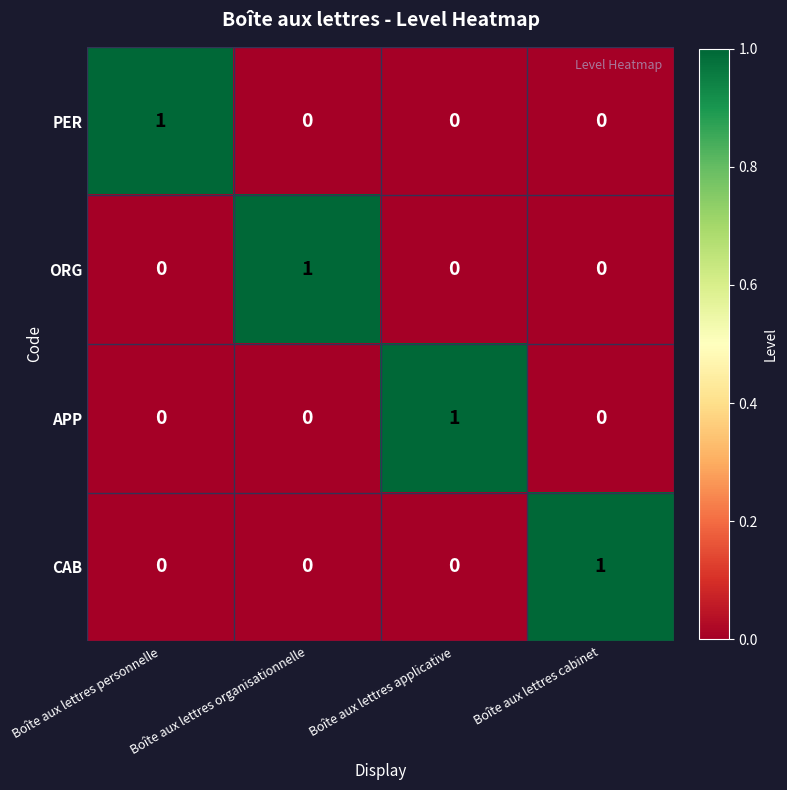

How many APP values are between 0 and 1?

4